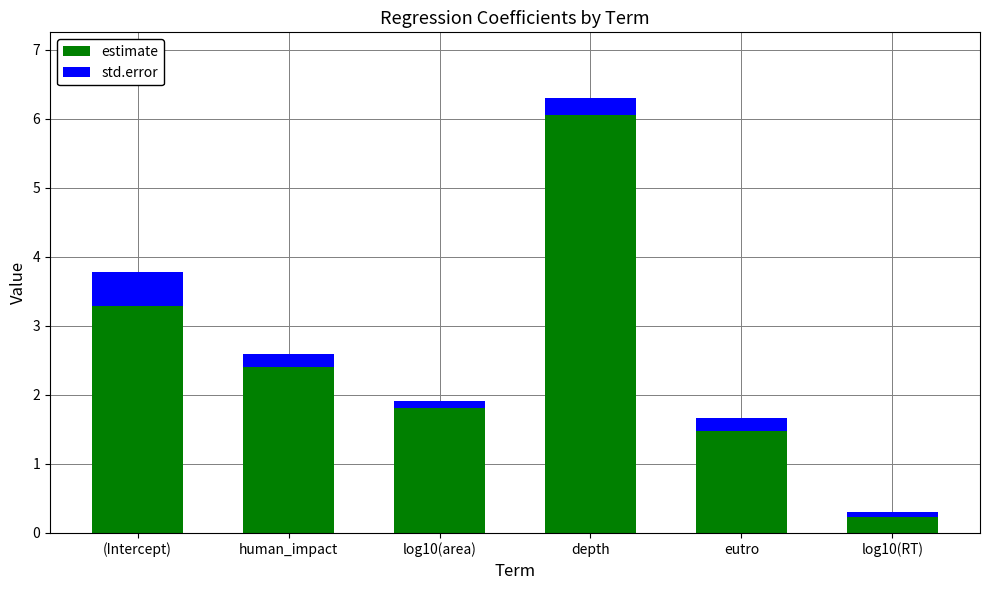

What is the difference between the maximum and minimum values in the estimate series?

5.8